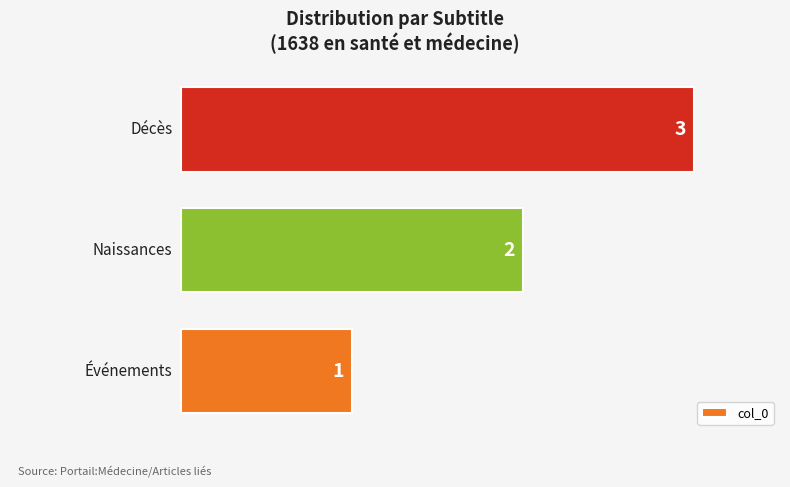

What is the sum of all values?

6